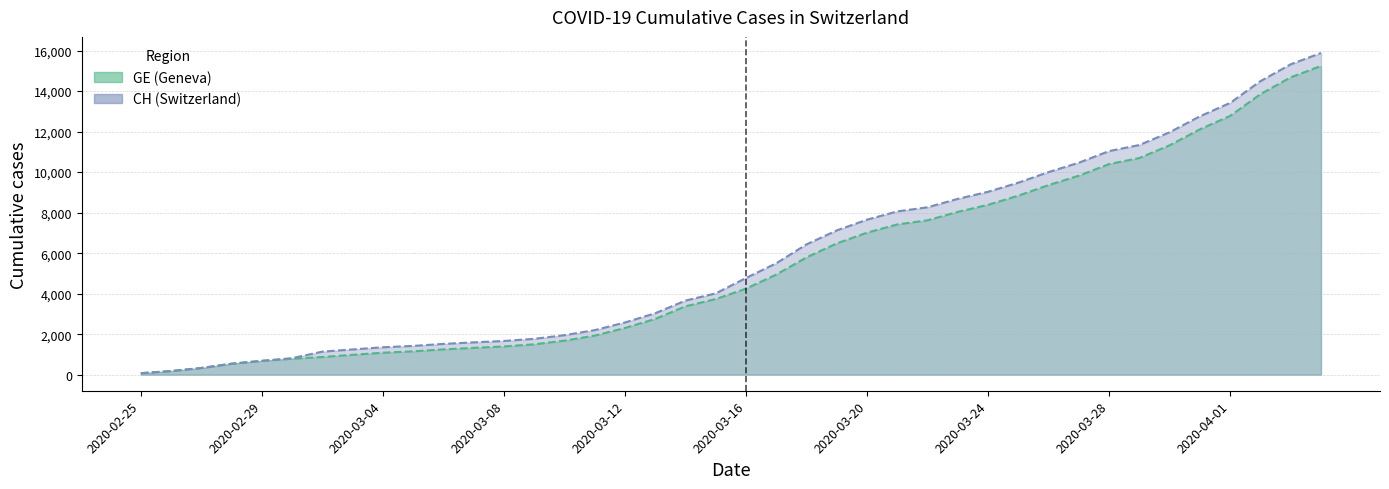

At how many categories does at least one series exceed 4189?

20